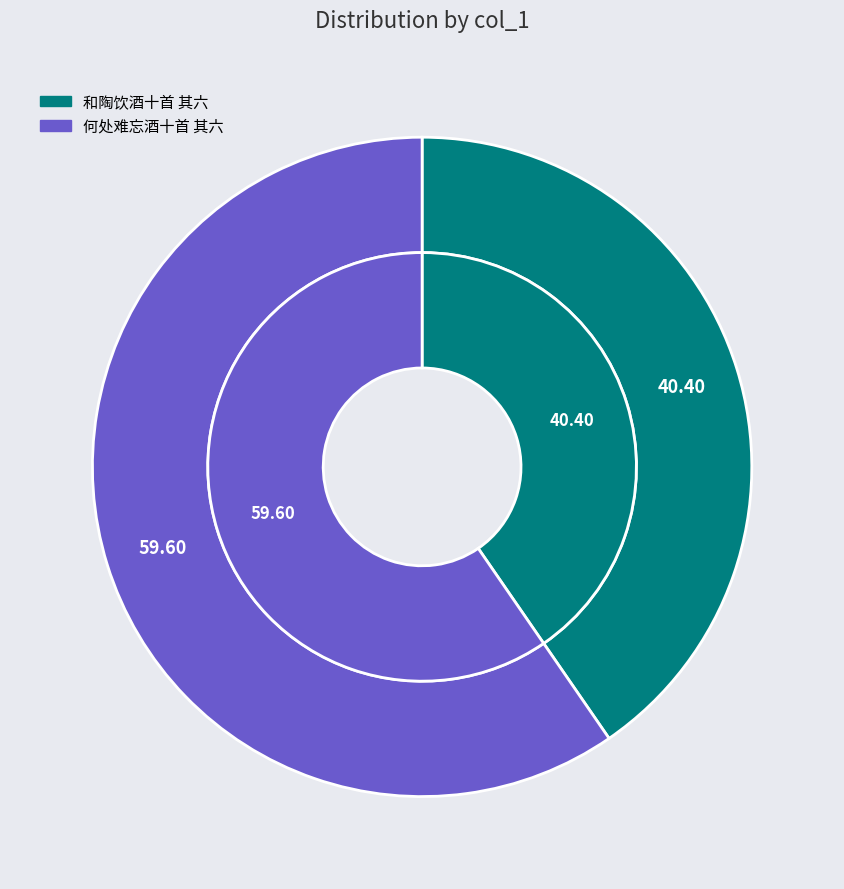

Is 何处难忘酒十首 其六 the majority of the pie?

Yes